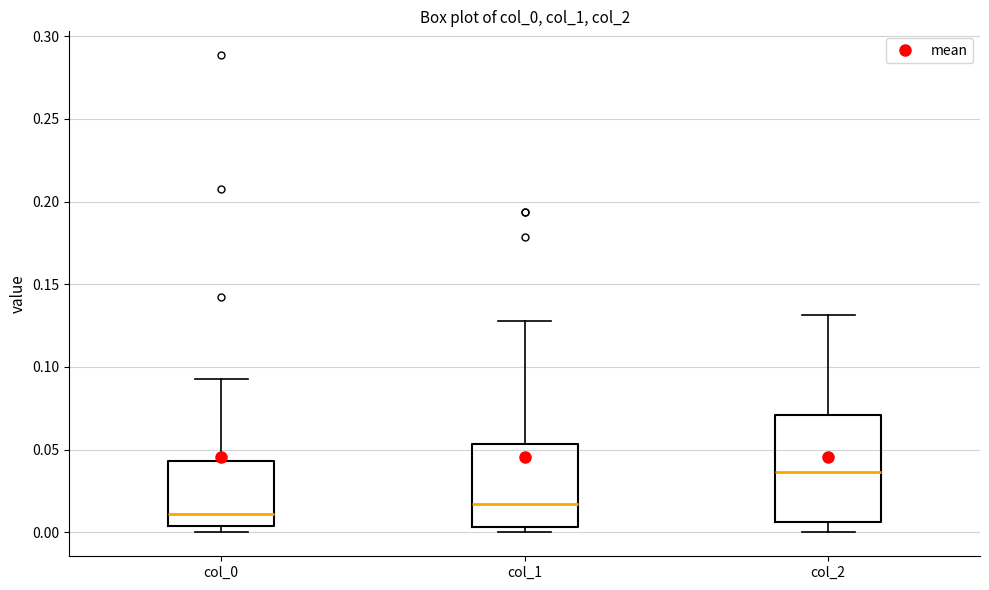

Which box is the tallest, from its lower edge to its upper edge?

col_2